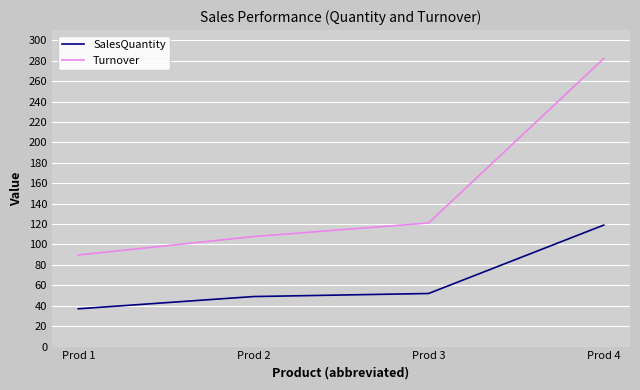

Count the number of categories in the chart.

4